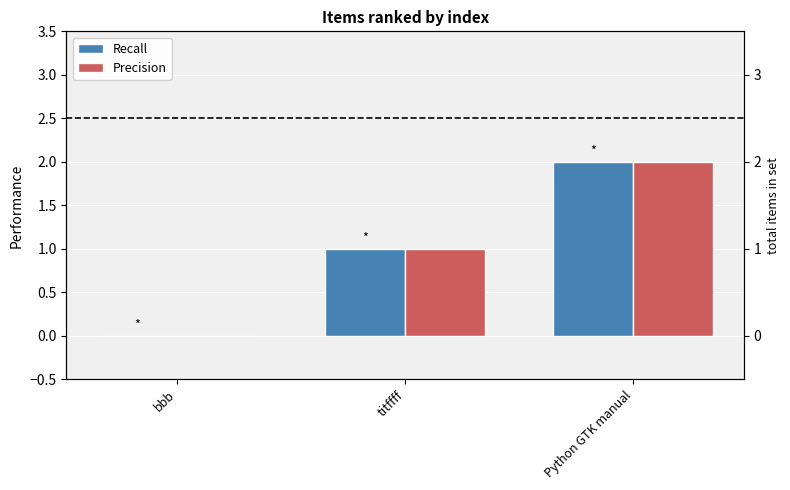

Is the value of Recall at bbb greater than the value of Precision at bbb?

No